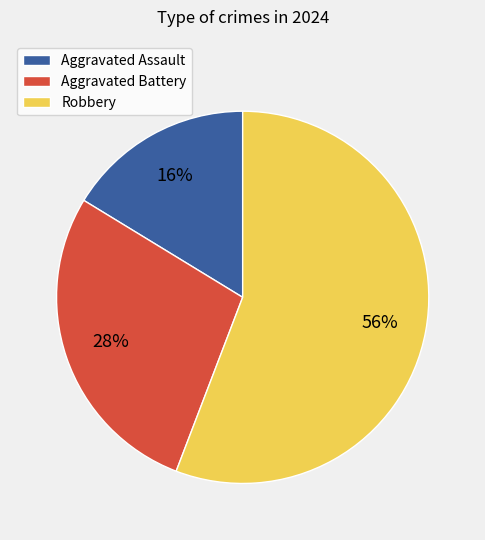

Between Robbery and Aggravated Assault, which is larger?

Robbery